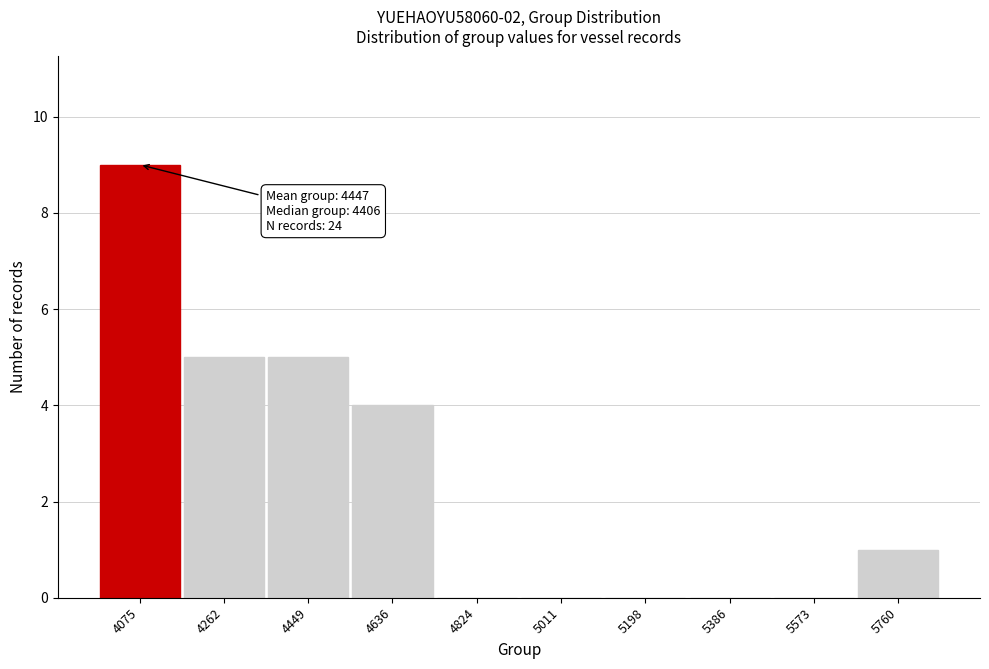

Reading left to right, list all the values displayed in this chart.

4075=9	4262=5	4449=5	4636=4	4824=0	5011=0	5198=0	5386=0	5573=0	5760=1